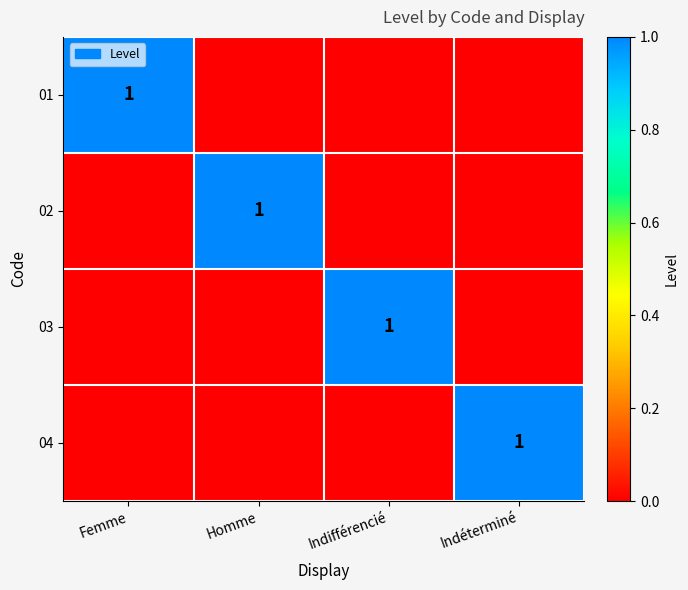

The 01 series shows 1 at Femme. True or false?

True